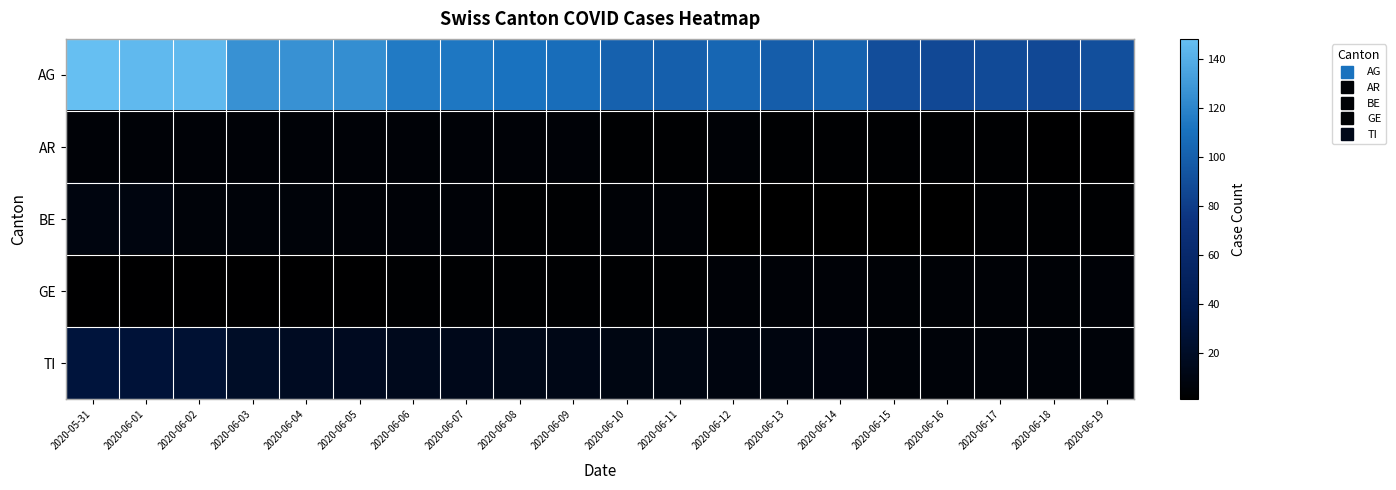

List the series in order of their peak value, lowest first.

AR, GE, BE, TI, AG